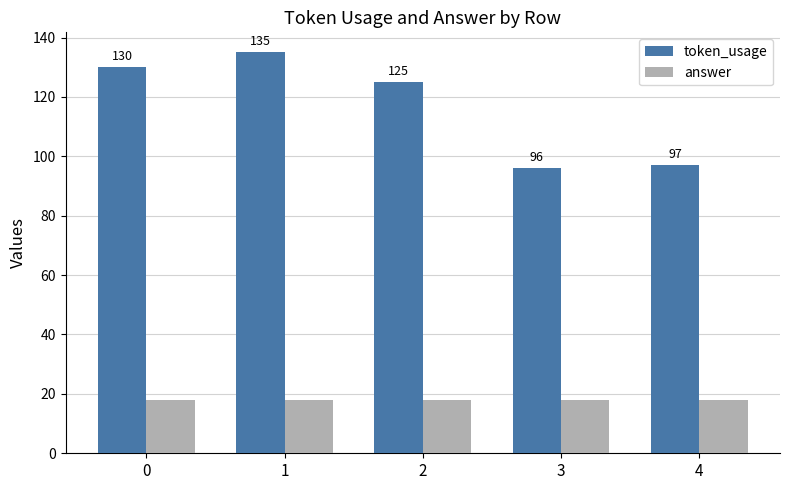

How many bars are there in each group?

2